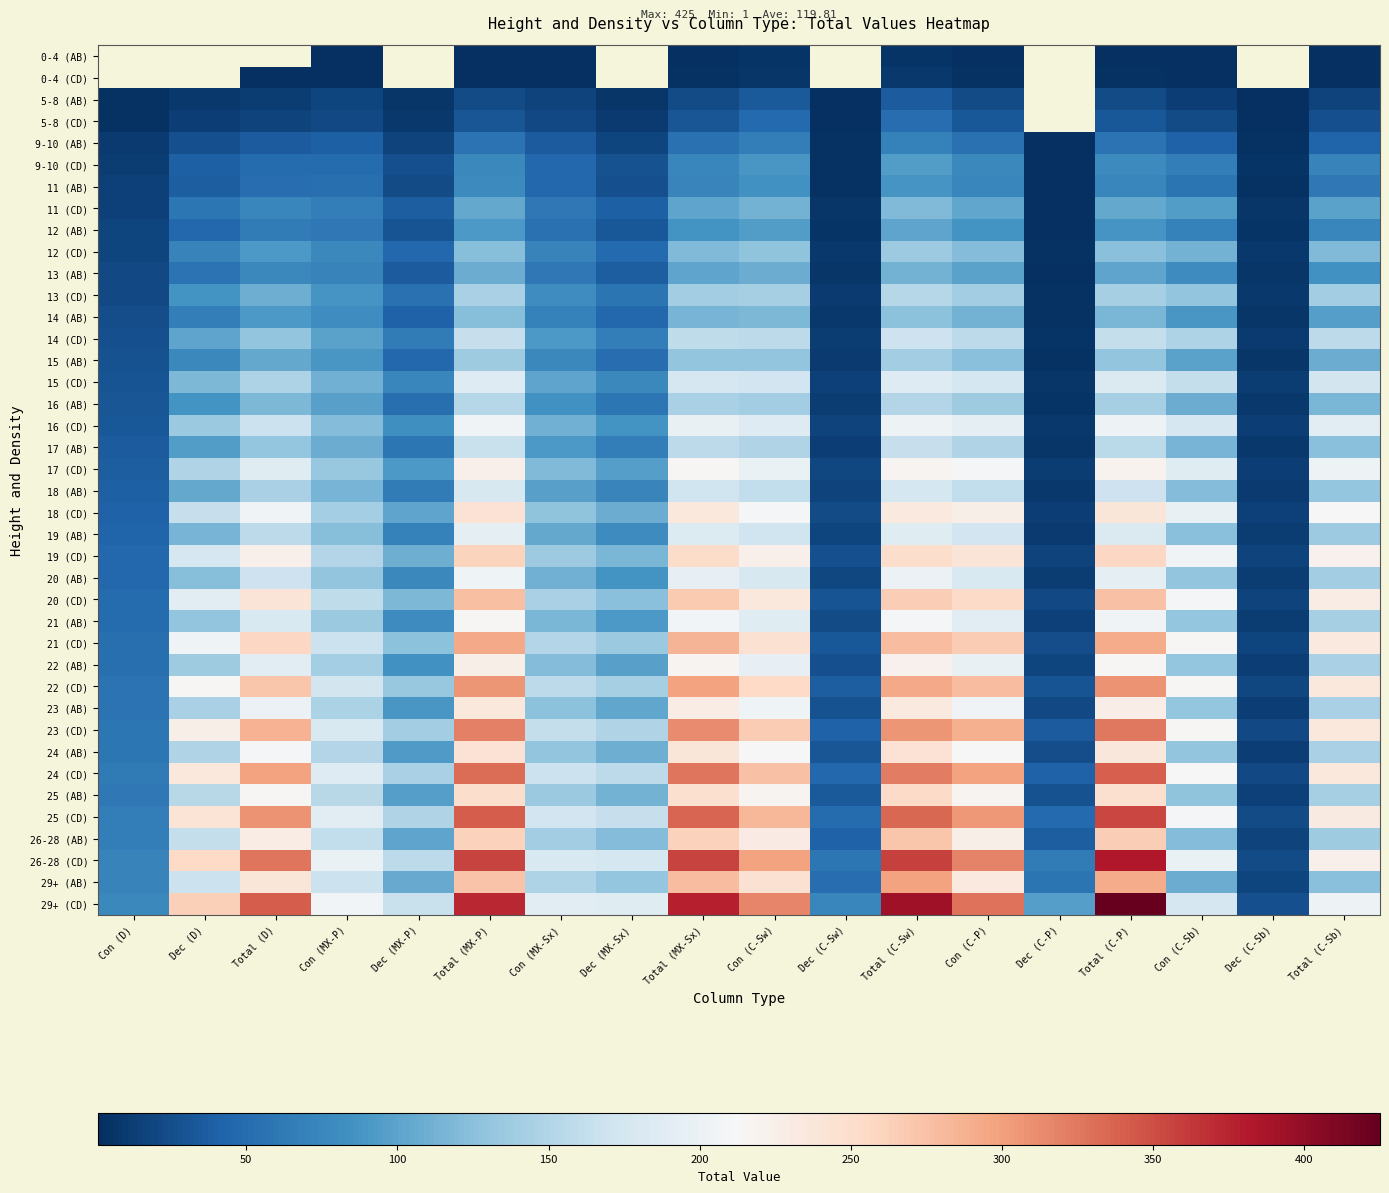

Which label corresponds to the smallest value in the chart?

Con (C-Sb)